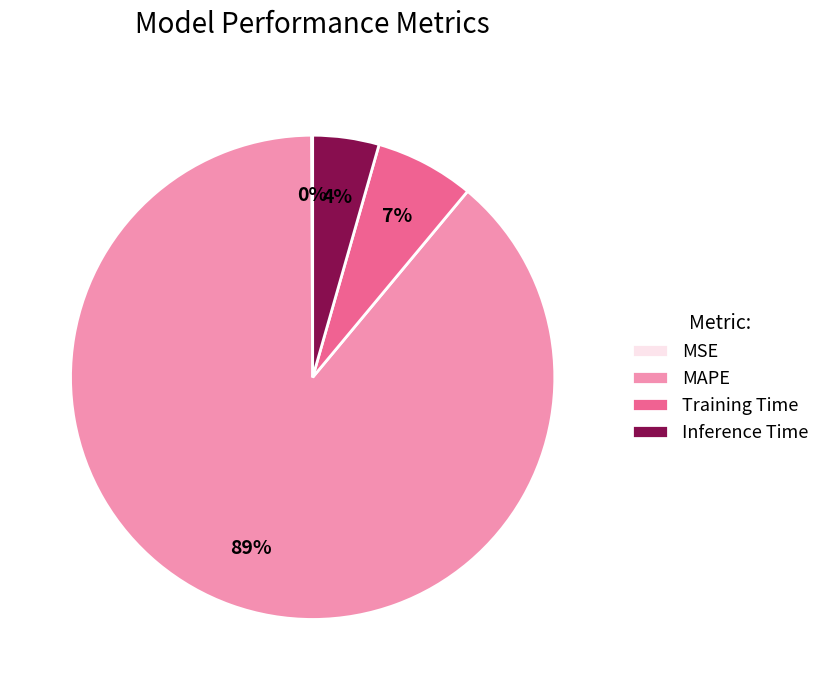

Is there any slice that represents more than half of the pie?

Yes